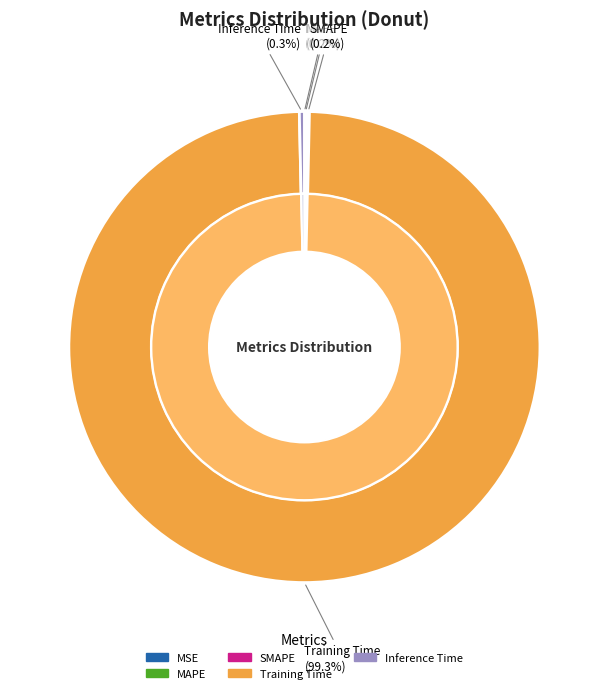

Combined, what portion of the pie is Training Time and SMAPE?

99.5%